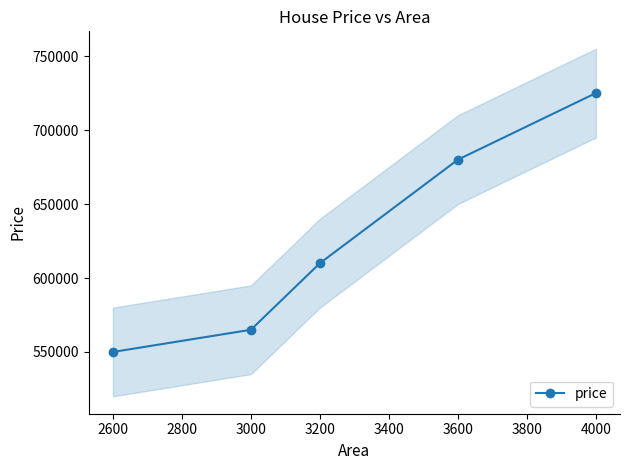

What is the maximum value shown in the chart?

725000